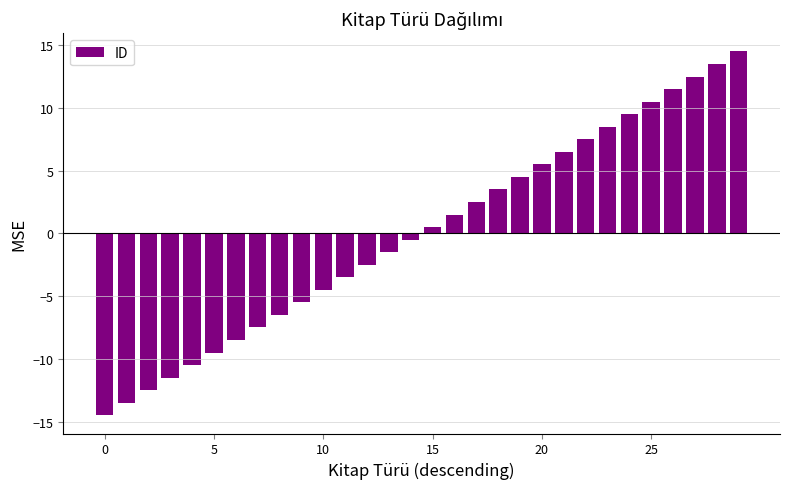

What is the smallest value displayed?

-14.5